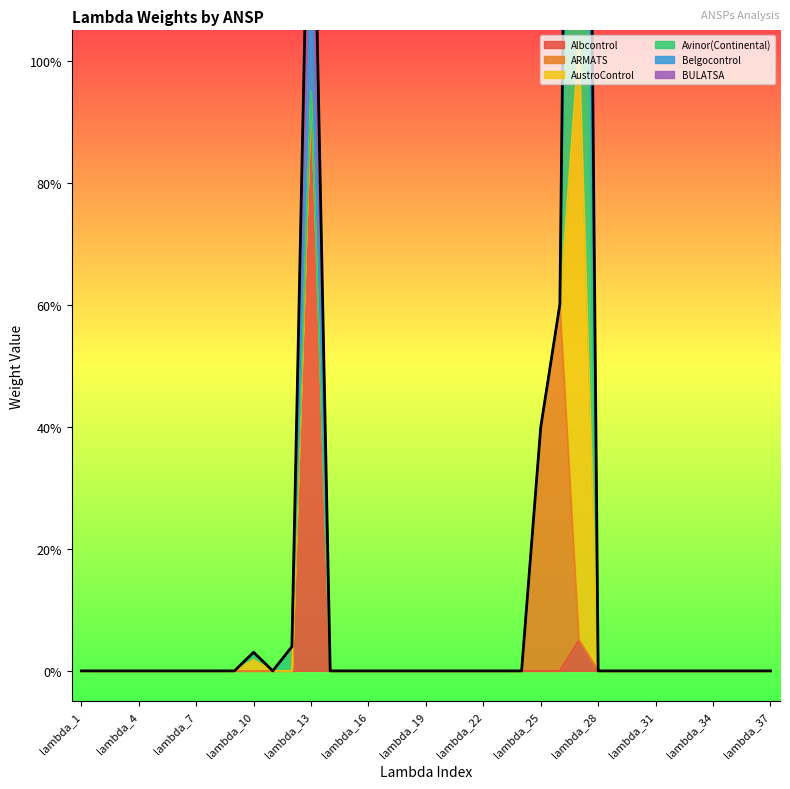

Reading left to right, transcribe all the data shown in this chart.

0.0	0.0	0.0	0.0	0.0	0.0	0.0	0.0	0.0	0.0	0.0	0.0	1.5	0.0	0.0	0.0	0.0	0.0	0.0	0.0	0.0	0.0	0.0	0.0	0.4	0.6	3.4	0.0	0.0	0.0	0.0	0.0	0.0	0.0	0.0	0.0	0.0